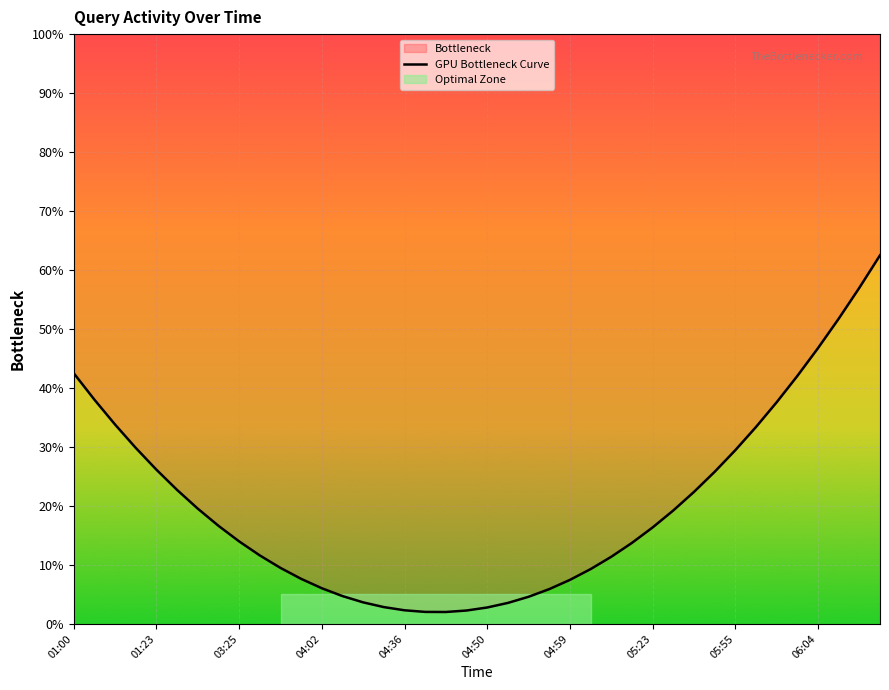

Reading right to left, extract all data points from this chart.

62.5	57.0	51.7	46.8	42.0	37.6	33.4	29.5	25.8	22.4	19.2	16.4	13.7	11.4	9.3	7.5	5.9	4.6	3.6	2.8	2.3	2.0	2.0	2.3	2.9	3.7	4.7	6.1	7.6	9.5	11.6	14.0	16.6	19.5	22.7	26.1	29.8	33.8	38.0	42.5